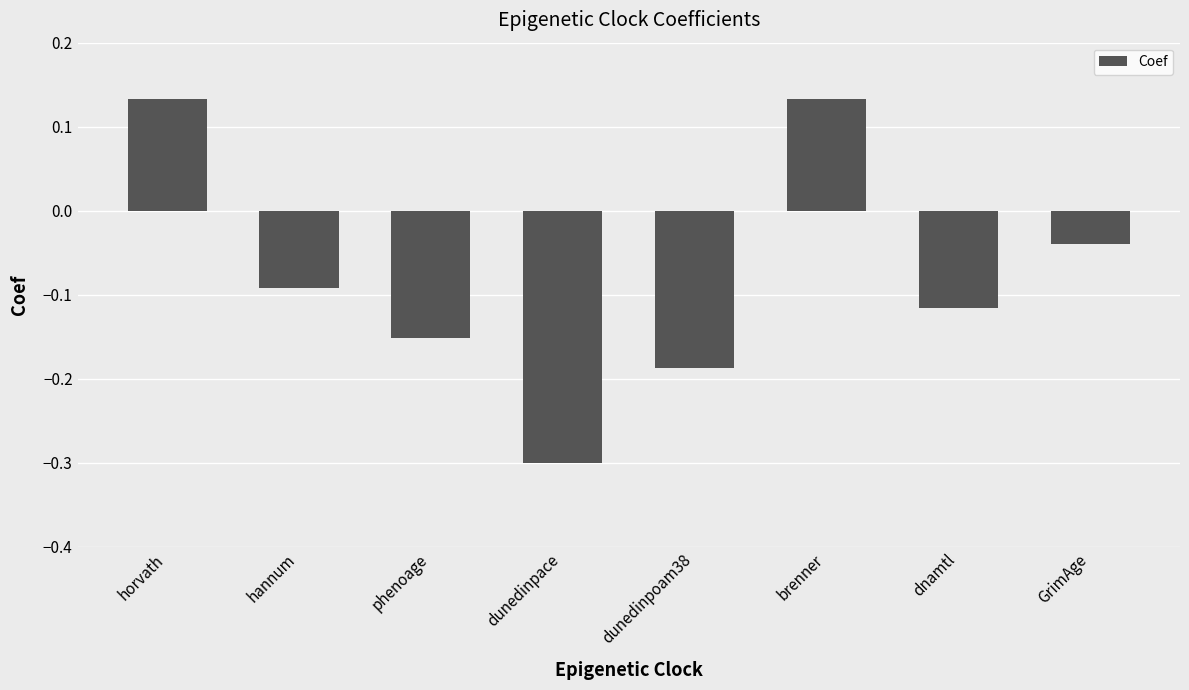

Is it true that the value at horvath is 0.2?

False